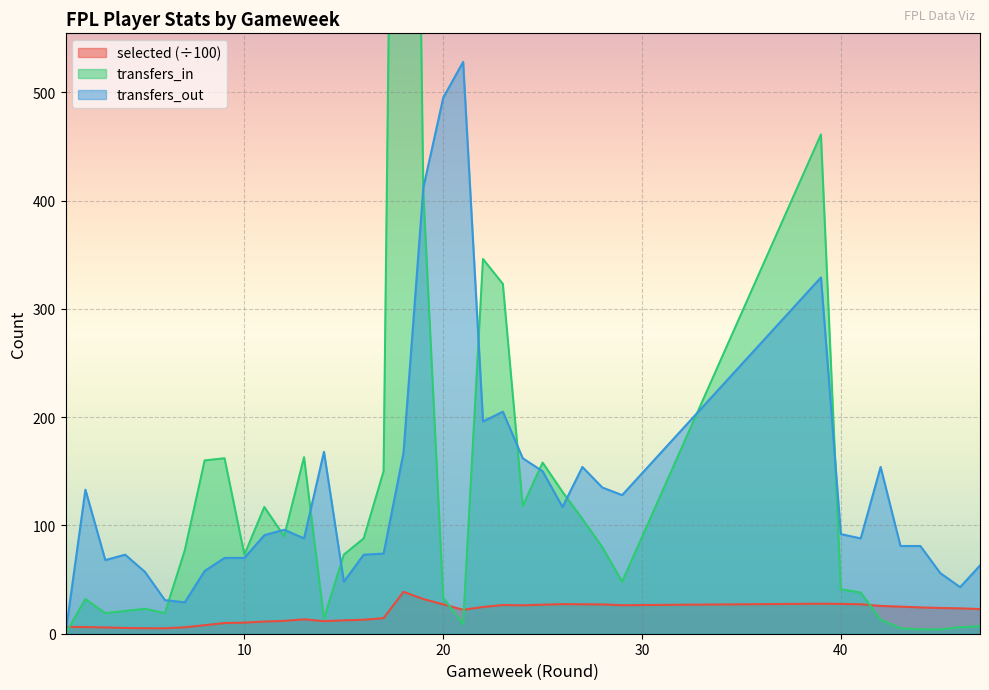

What is the total value across all series at 20?

555.1